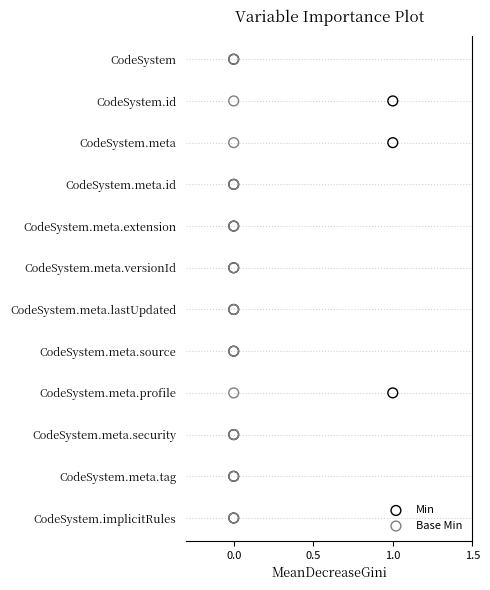

Which series reaches the minimum Y coordinate?

Min